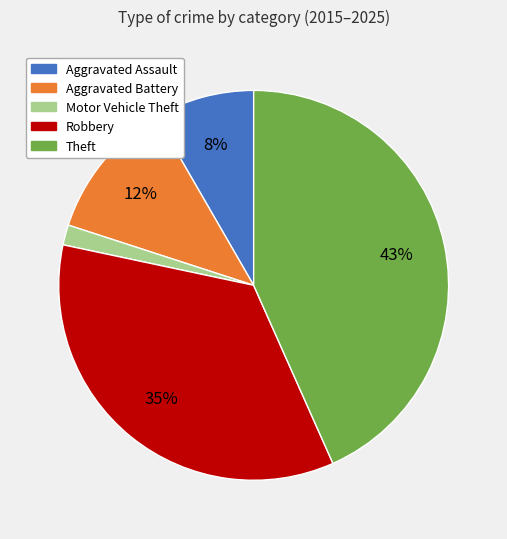

What is the ratio of the value at Aggravated Battery to the value at Robbery?

0.3